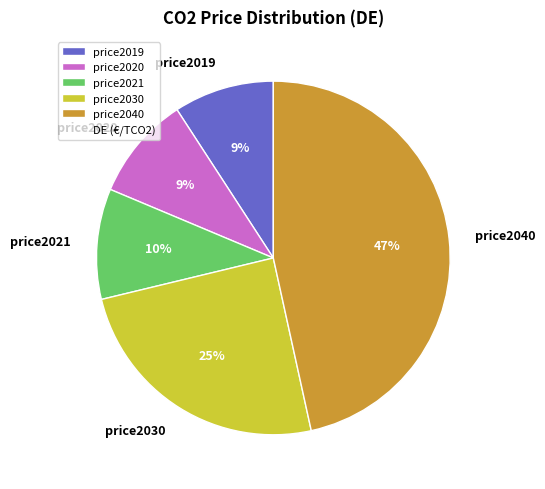

To the nearest percent, what percentage of the pie is price2030?

25%